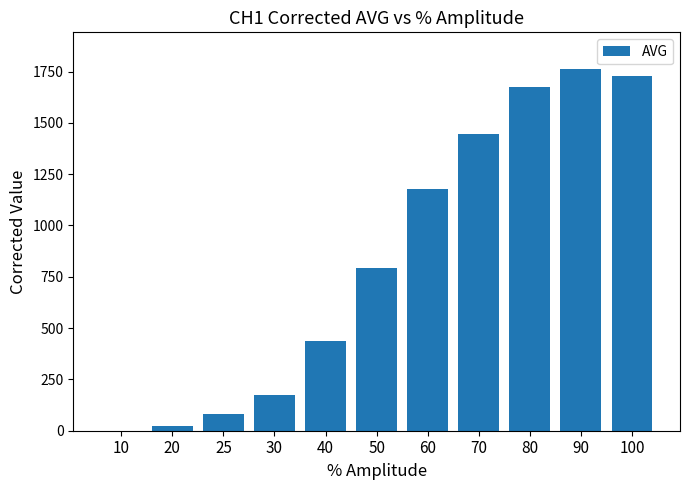

What is the change in value from 50 to 70?

+651.1